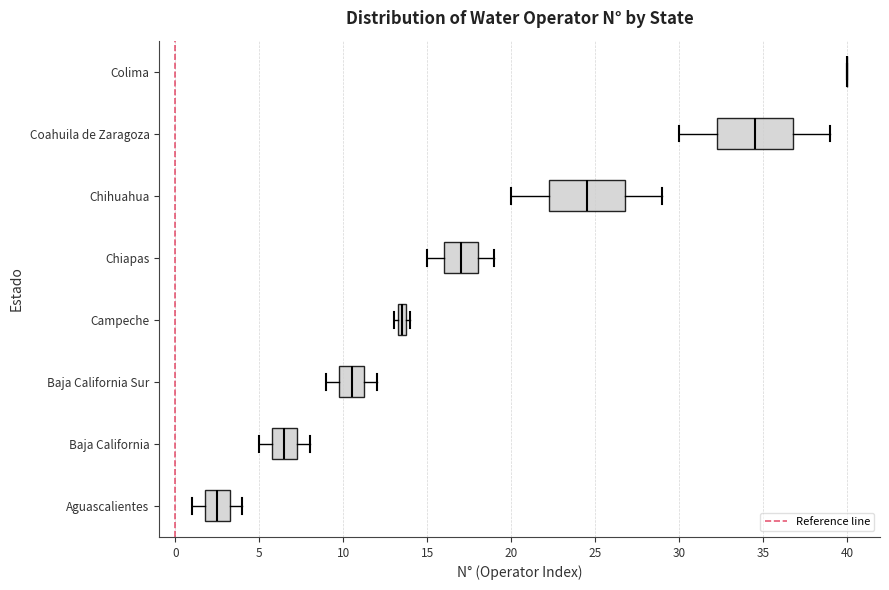

Where does the median line of the box for Aguascalientes sit on the x-axis? The values are not printed on the chart, so give them approximately, as read against the axis.

2.5